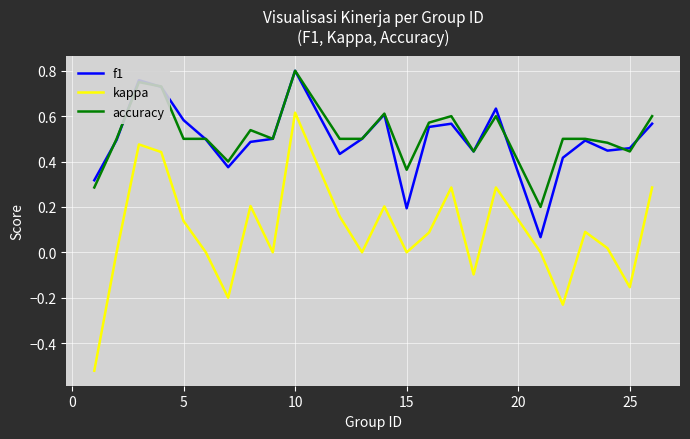

Which series has the widest spread of values?

kappa